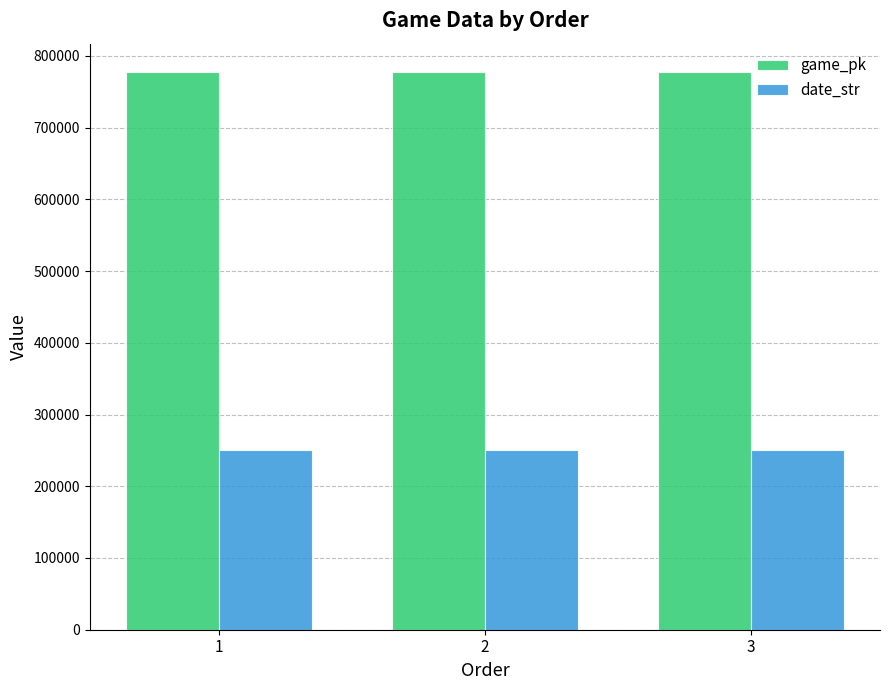

List the series in order of their peak value, lowest first.

date_str, game_pk